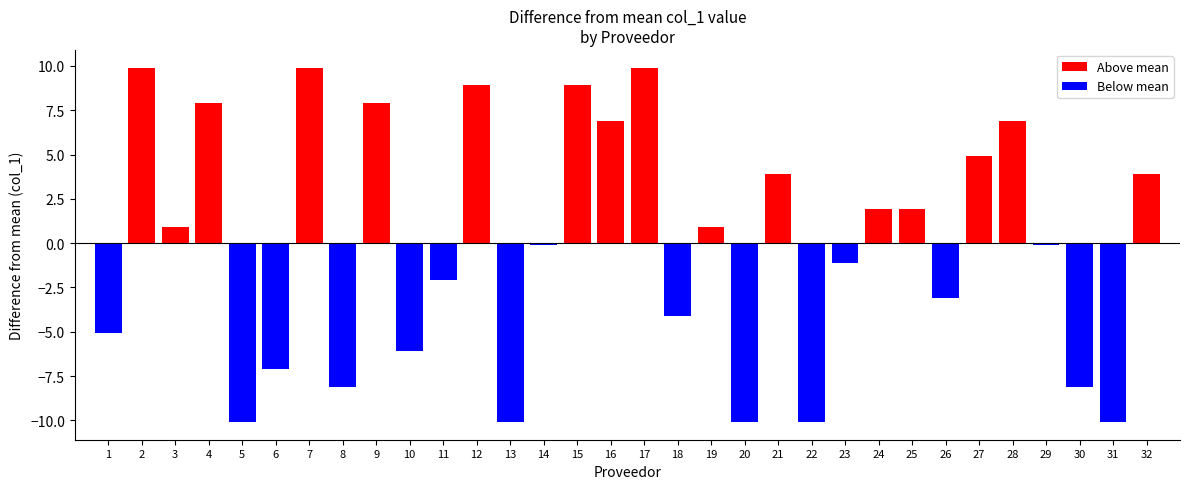

Rank the categories by value from highest to lowest.

2, 7, 17, 12, 15, 4, 9, 16, 28, 27, 21, 32, 24, 25, 3, 19, 14, 29, 23, 11, 26, 18, 1, 10, 6, 8, 30, 5, 13, 20, 22, 31